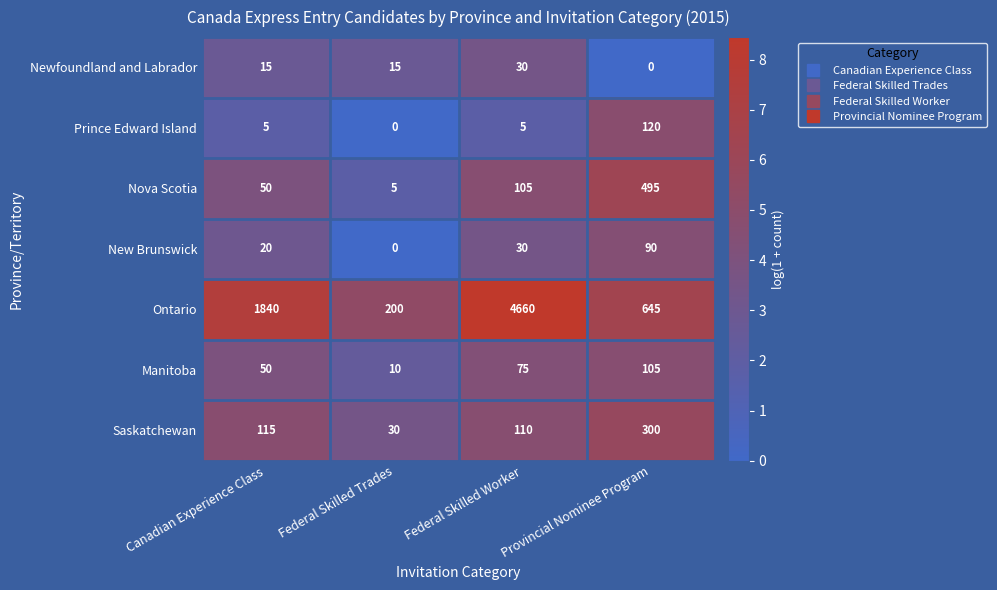

What is the difference between the maximum and second lowest values in the Saskatchewan series?

190